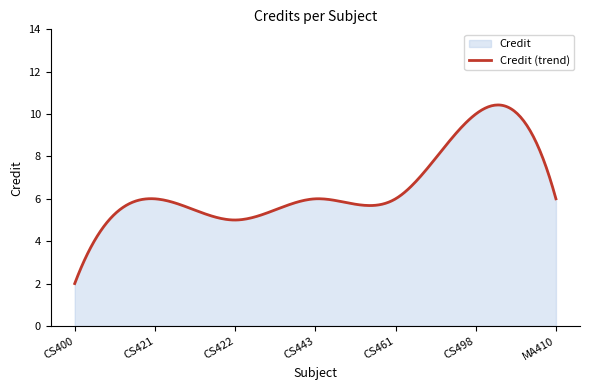

At which category does the data reach its first local peak?

CS421